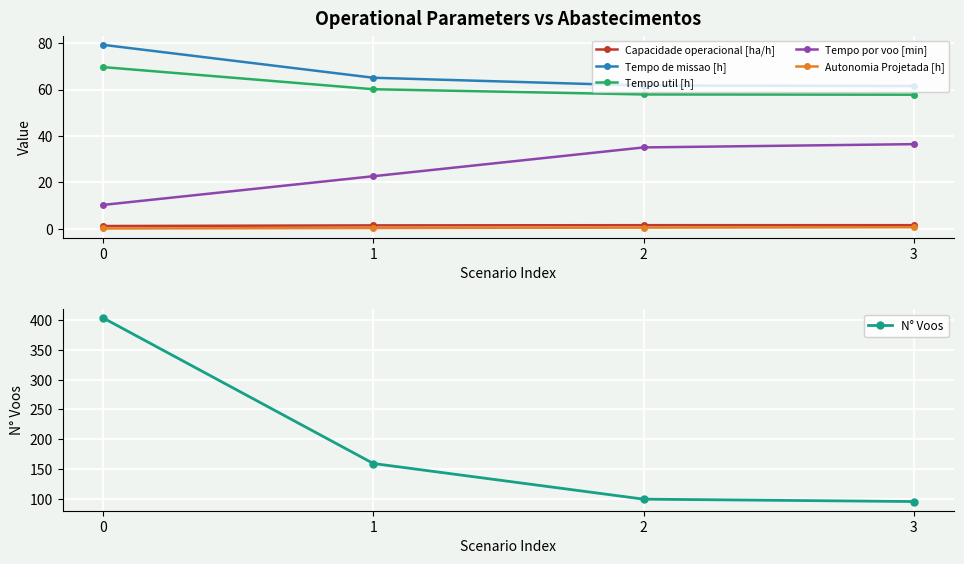

Does the chart display data point markers on the line(s)?

Yes